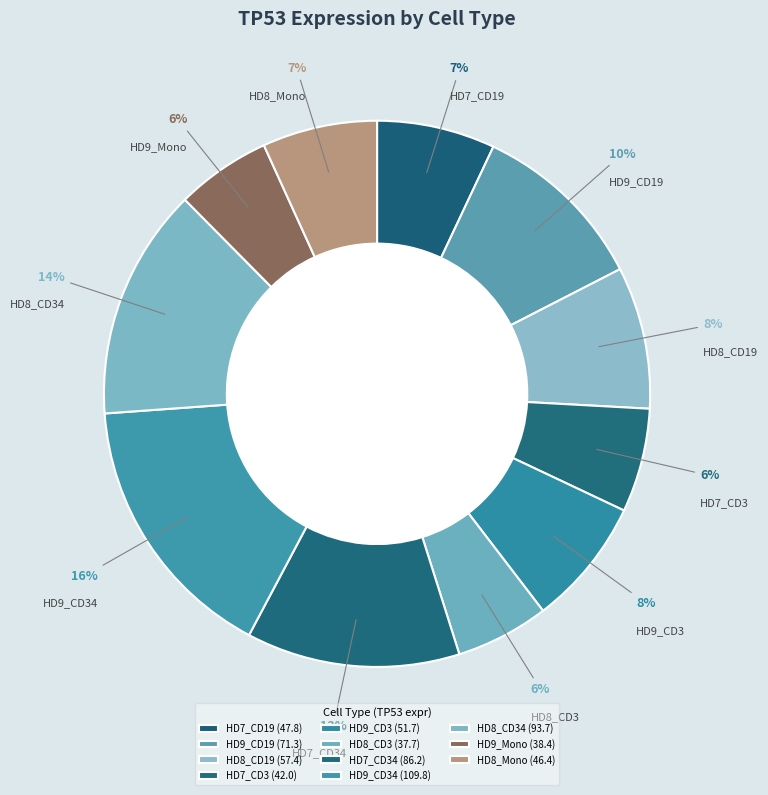

How many segments does this pie chart have?

11